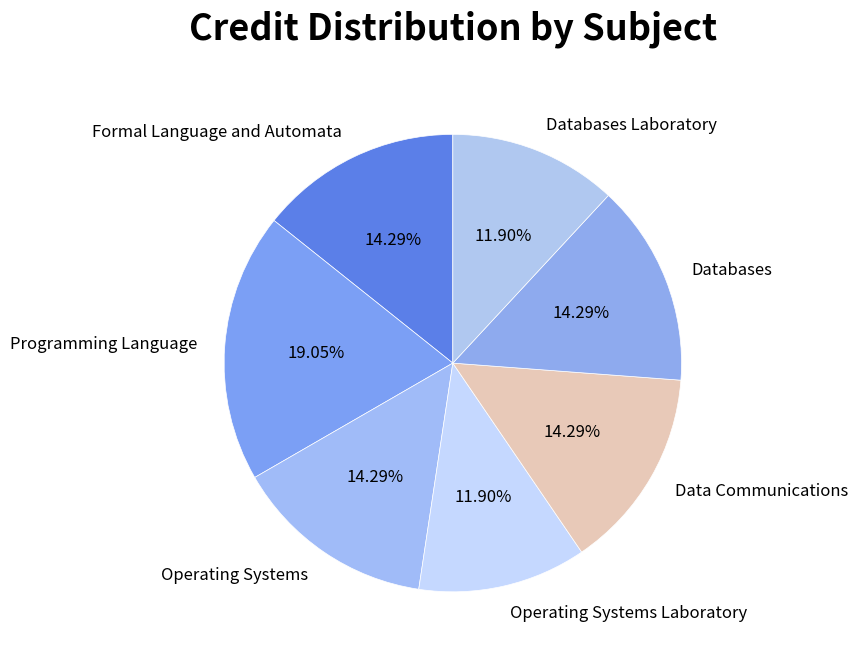

Combined, do Formal Language and Automata and Programming Language account for over 50%?

No